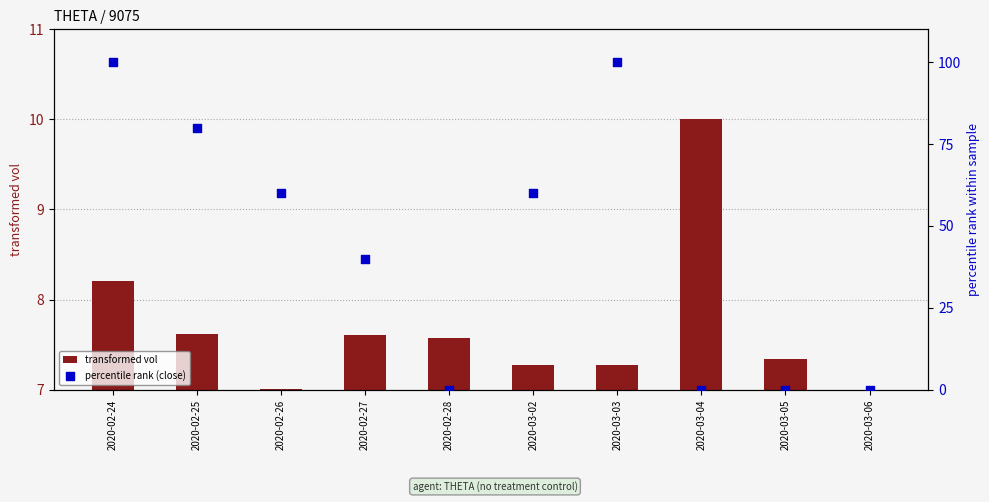

Which series has the largest total across all categories?

percentile rank (close)